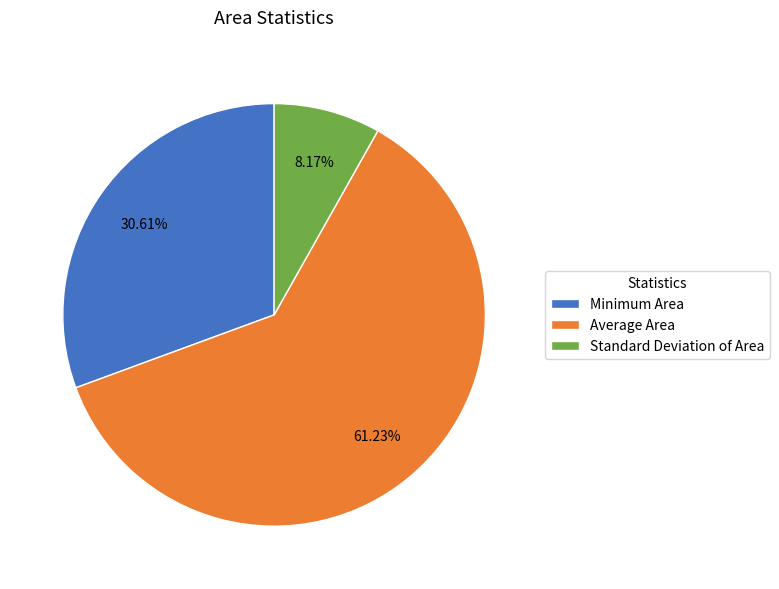

What is the ratio of the value at Average Area to the value at Standard Deviation of Area?

7.5